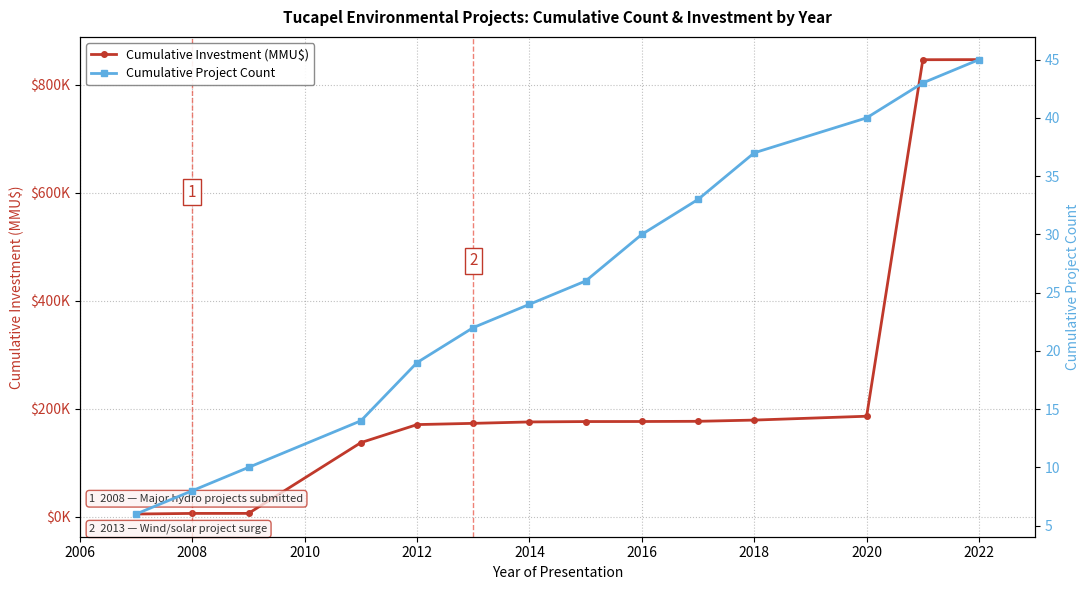

How many data points in Cumulative Investment (MMU$) are above 176201?

6